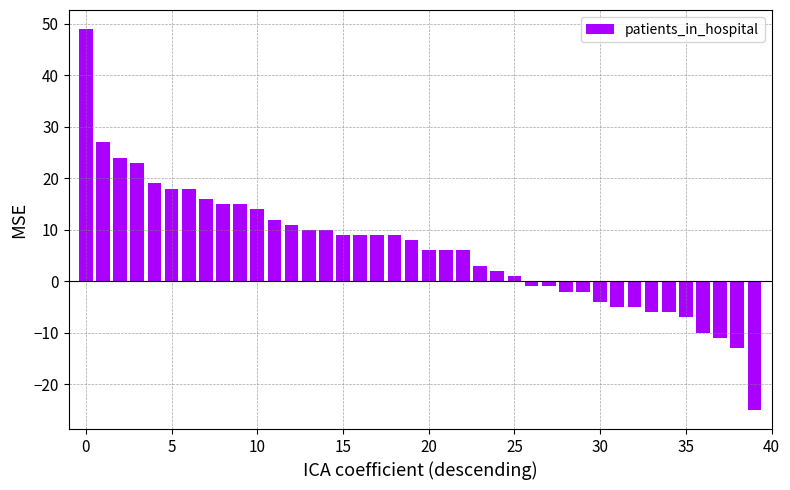

What is the maximum value shown in the chart?

49